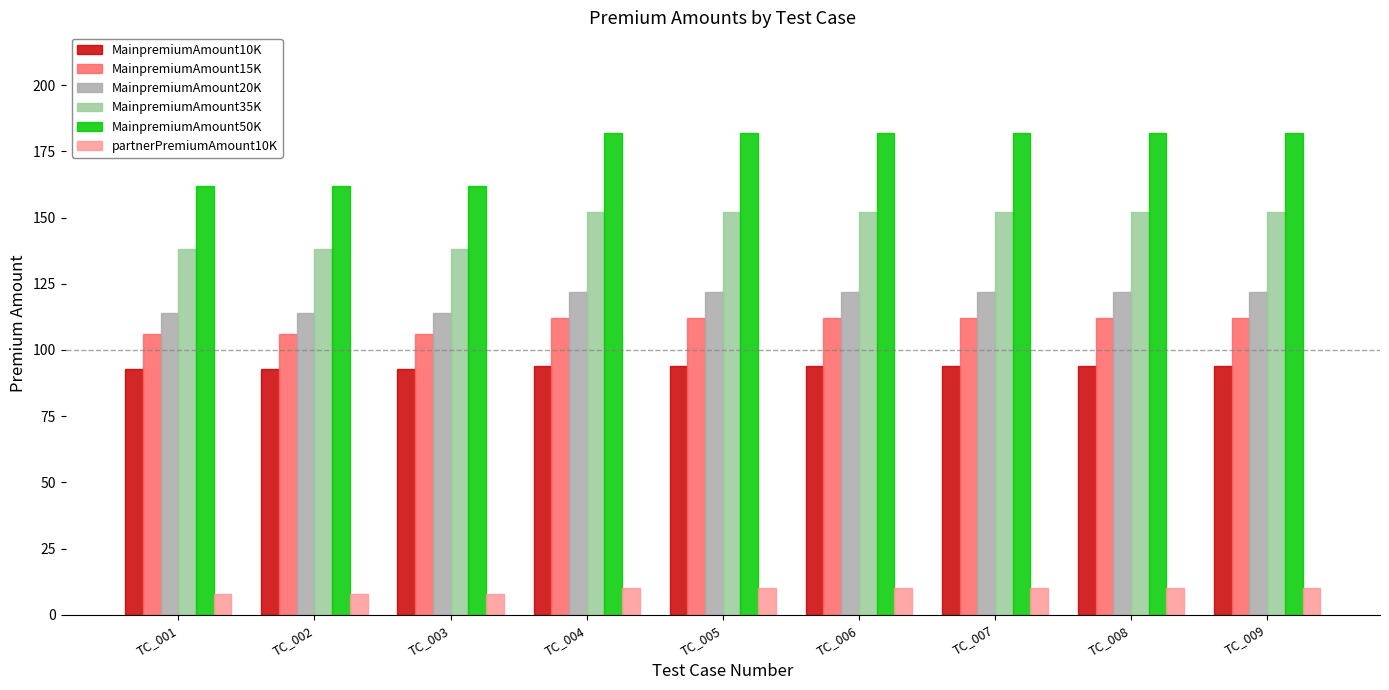

What are all the series names shown in the legend?

MainpremiumAmount10K, MainpremiumAmount15K, MainpremiumAmount20K, MainpremiumAmount35K, MainpremiumAmount50K, partnerPremiumAmount10K